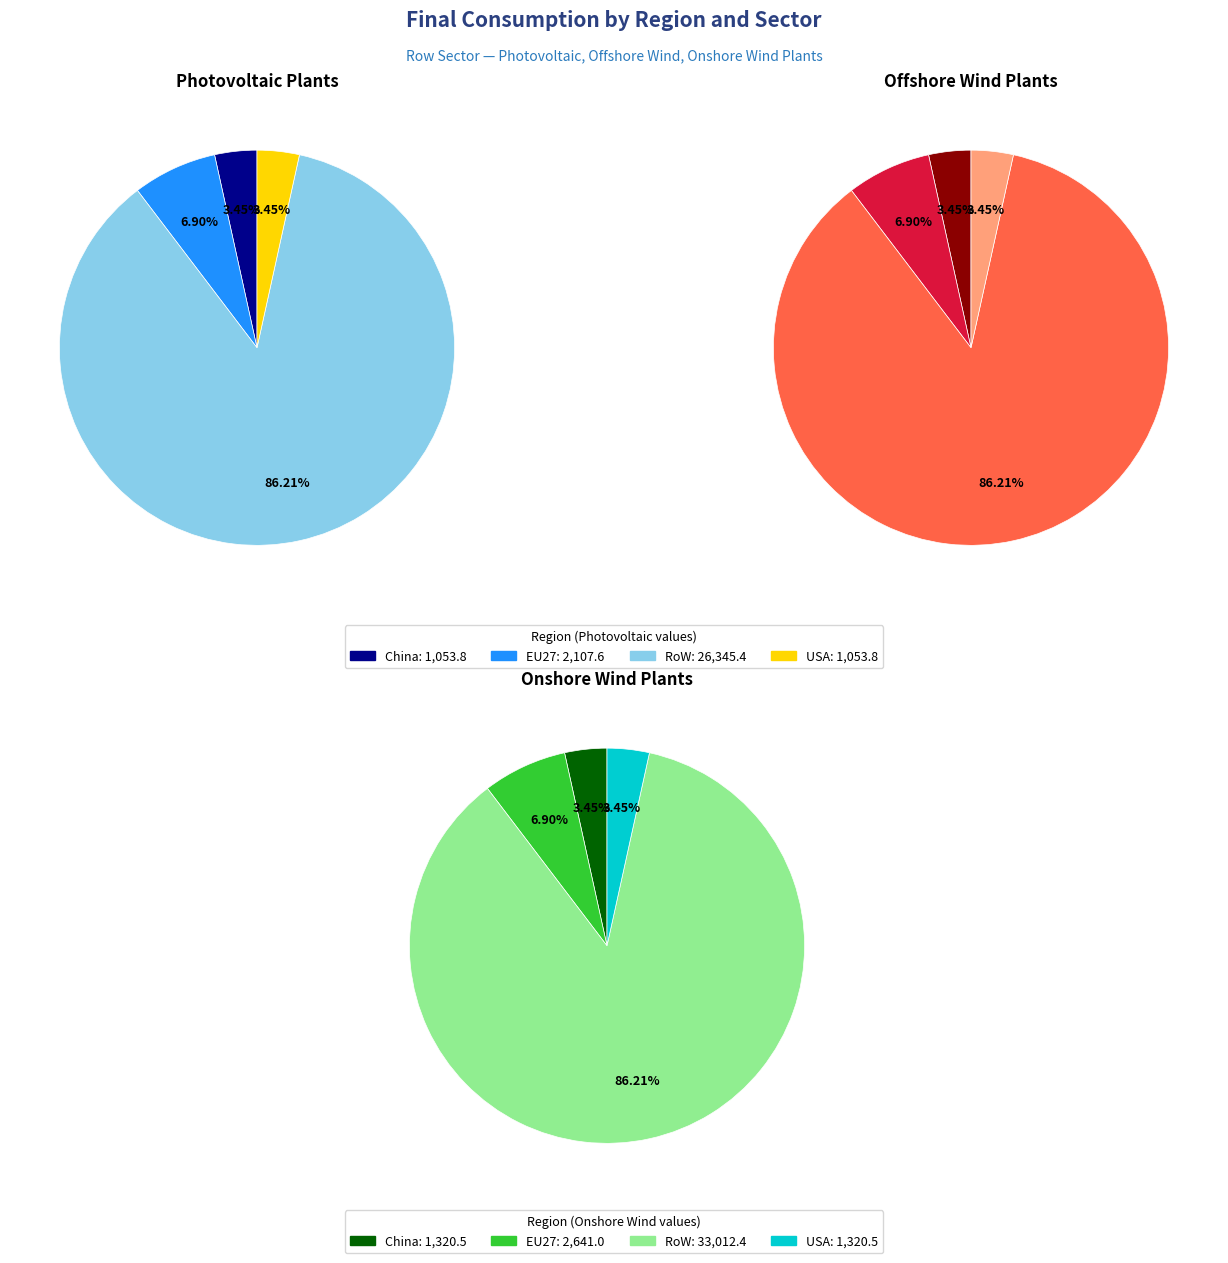

Does any single category account for the majority?

Yes